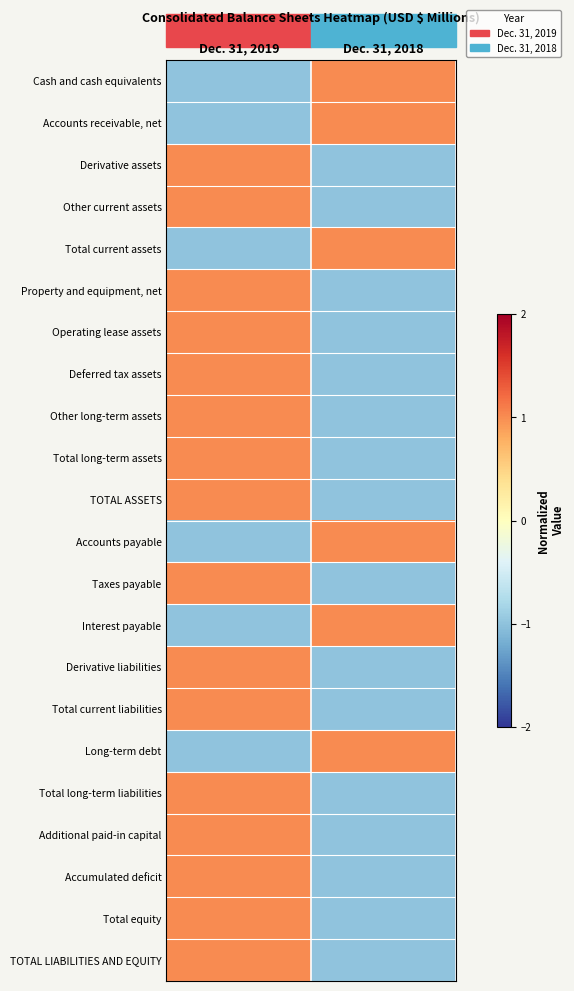

Reading left to right, what are all the values shown in this chart?

Cash and cash equivalents: Dec. 31, 2019=-1	Dec. 31, 2018=1
Accounts receivable, net: Dec. 31, 2019=-1	Dec. 31, 2018=1
Derivative assets: Dec. 31, 2019=1	Dec. 31, 2018=-1
Other current assets: Dec. 31, 2019=1	Dec. 31, 2018=-1
Total current assets: Dec. 31, 2019=-1	Dec. 31, 2018=1
Property and equipment, net: Dec. 31, 2019=1	Dec. 31, 2018=-1
Operating lease assets: Dec. 31, 2019=1	Dec. 31, 2018=-1
Deferred tax assets: Dec. 31, 2019=1	Dec. 31, 2018=-1
Other long-term assets: Dec. 31, 2019=1	Dec. 31, 2018=-1
Total long-term assets: Dec. 31, 2019=1	Dec. 31, 2018=-1
TOTAL ASSETS: Dec. 31, 2019=1	Dec. 31, 2018=-1
Accounts payable: Dec. 31, 2019=-1	Dec. 31, 2018=1
Taxes payable: Dec. 31, 2019=1	Dec. 31, 2018=-1
Interest payable: Dec. 31, 2019=-1	Dec. 31, 2018=1
Derivative liabilities: Dec. 31, 2019=1	Dec. 31, 2018=-1
Total current liabilities: Dec. 31, 2019=1	Dec. 31, 2018=-1
Long-term debt: Dec. 31, 2019=-1	Dec. 31, 2018=1
Total long-term liabilities: Dec. 31, 2019=1	Dec. 31, 2018=-1
Additional paid-in capital: Dec. 31, 2019=1	Dec. 31, 2018=-1
Accumulated deficit: Dec. 31, 2019=1	Dec. 31, 2018=-1
Total equity: Dec. 31, 2019=1	Dec. 31, 2018=-1
TOTAL LIABILITIES AND EQUITY: Dec. 31, 2019=1	Dec. 31, 2018=-1